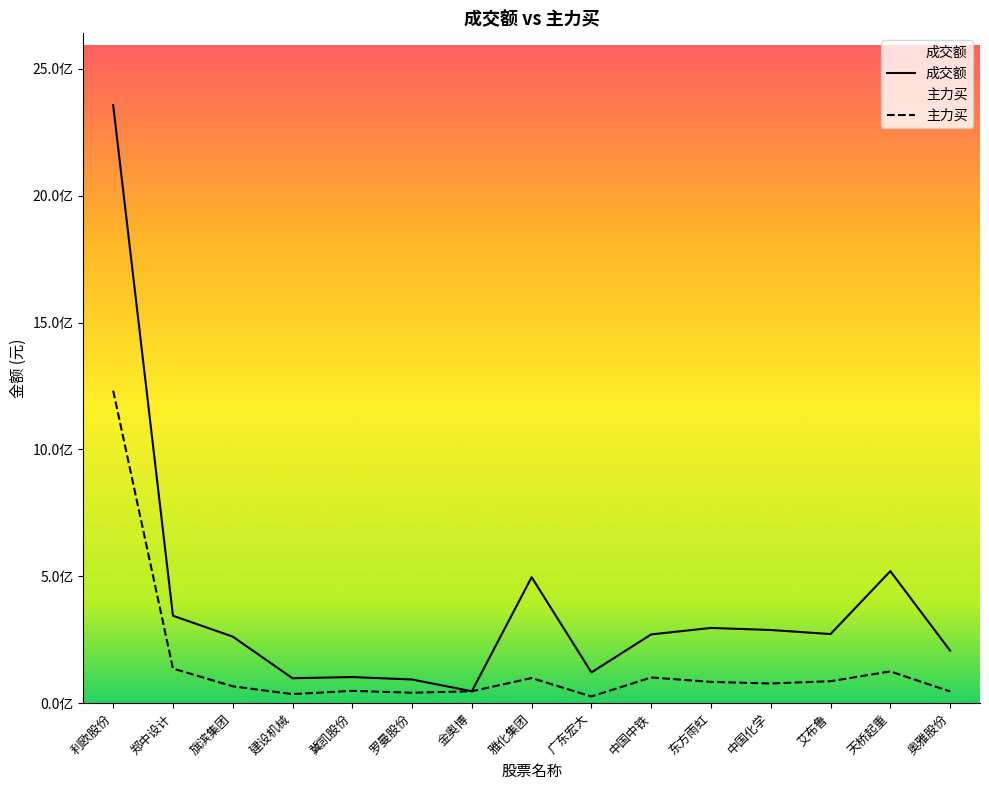

True or false: 成交额 and 主力买 intersect in this chart.

False